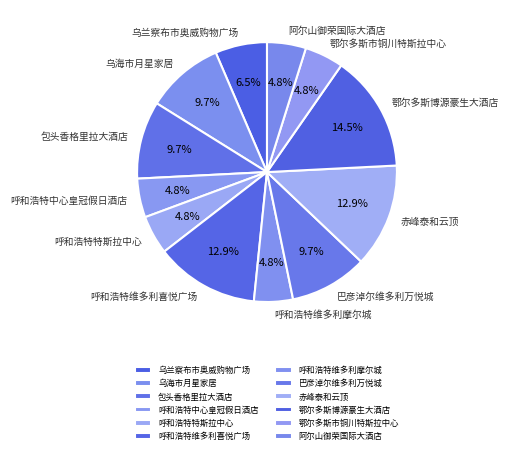

What is the ratio of the value at 乌海市月星家居 to the value at 呼和浩特特斯拉中心?

2.0